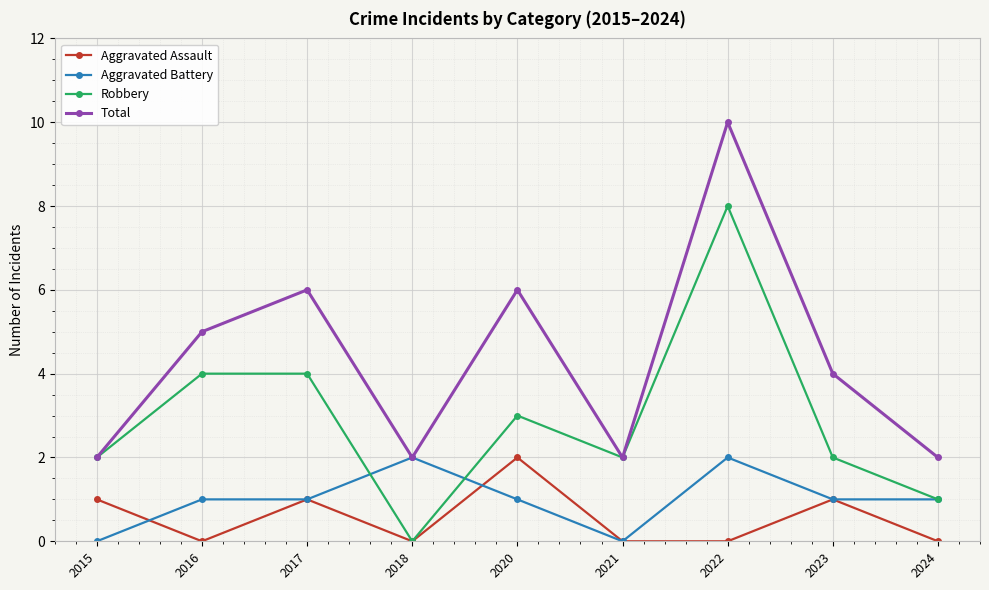

At which category does the chart reach its peak across all series?

2022